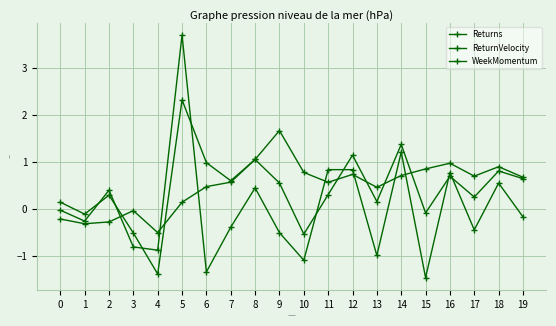

Reading left to right, transcribe all the data shown in this chart.

Returns: 0.1	-0.1	0.3	-0.5	-1.4	2.3	1.0	0.6	1.1	0.6	-0.5	0.3	1.1	0.2	1.4	-0.1	0.7	0.3	0.8	0.6
ReturnVelocity: -0.0	-0.3	0.4	-0.8	-0.9	3.7	-1.3	-0.4	0.5	-0.5	-1.1	0.8	0.8	-1.0	1.2	-1.5	0.8	-0.4	0.6	-0.2
WeekMomentum: -0.2	-0.3	-0.3	-0.0	-0.5	0.1	0.5	0.6	1.1	1.7	0.8	0.6	0.7	0.5	0.7	0.9	1.0	0.7	0.9	0.7